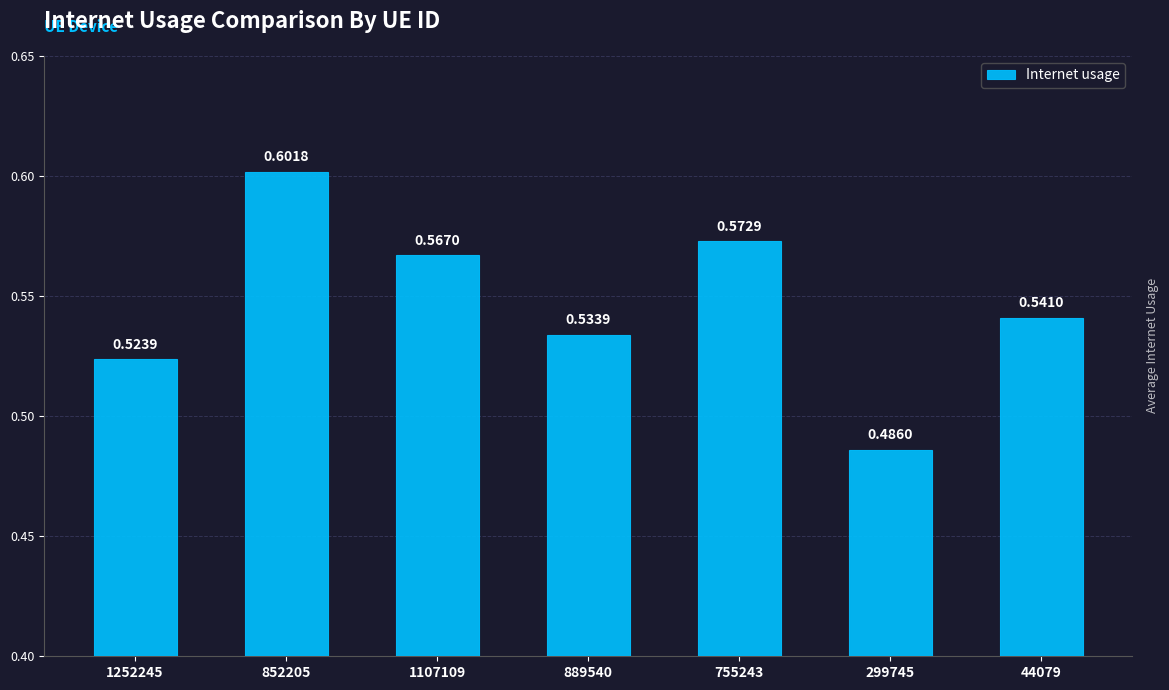

Is it true that the value at 1107109 is 0.6?

True